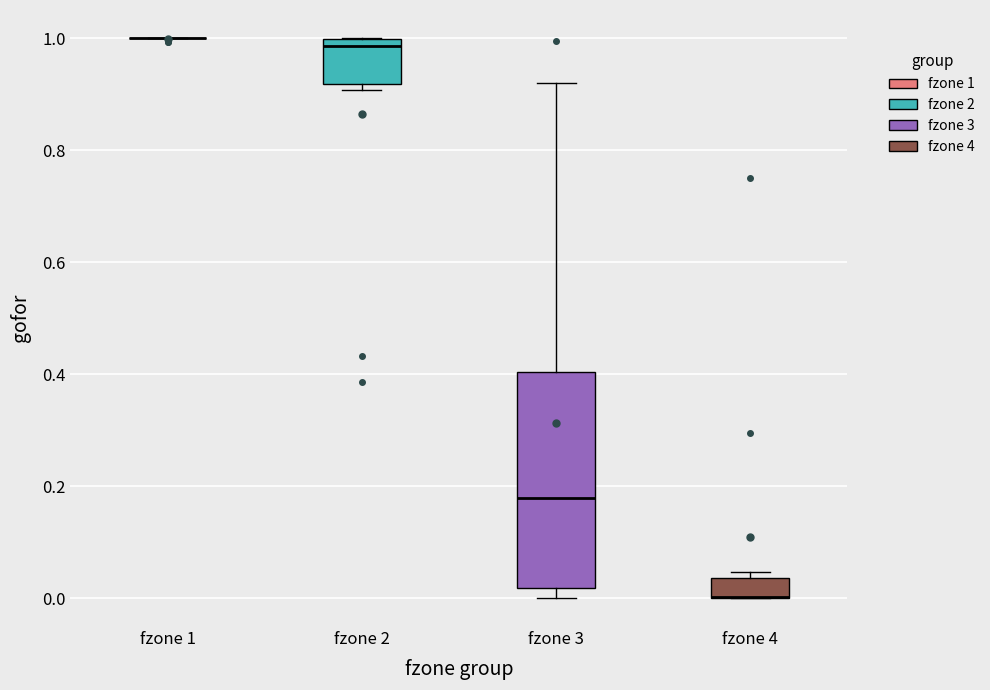

Reading left to right, read every box against the y-axis: the position of its median line, the range the box covers, and the ends of its whiskers. The values are not printed on the chart, so give them approximately, as read against the axis.

fzone 1: box collapsed to a line at 1.00, whiskers 1.00 to 1.00
fzone 2: median 0.98, box 0.92 to 1.00, whiskers 0.90 to 1.00
fzone 3: median 0.18, box 0.02 to 0.40, whiskers 0.00 to 0.92
fzone 4: median 0.00 (drawn on the box's lower edge), box 0.00 to 0.04, whiskers 0.00 to 0.04 (just above the box's upper edge)